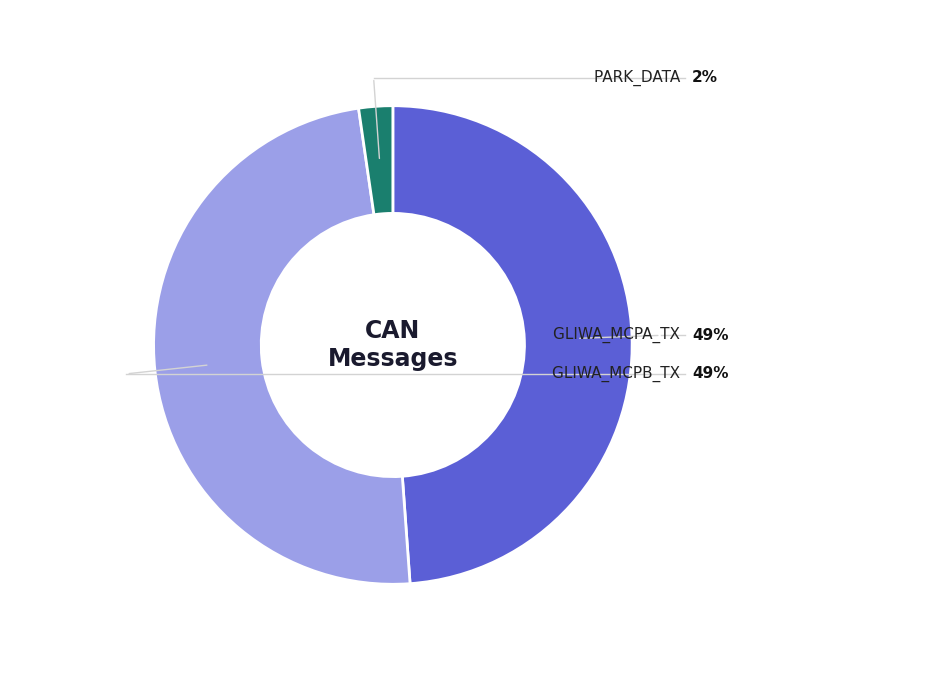

Combined, what portion of the pie is GLIWA_MCPA_TX and GLIWA_MCPB_TX?

97.7%